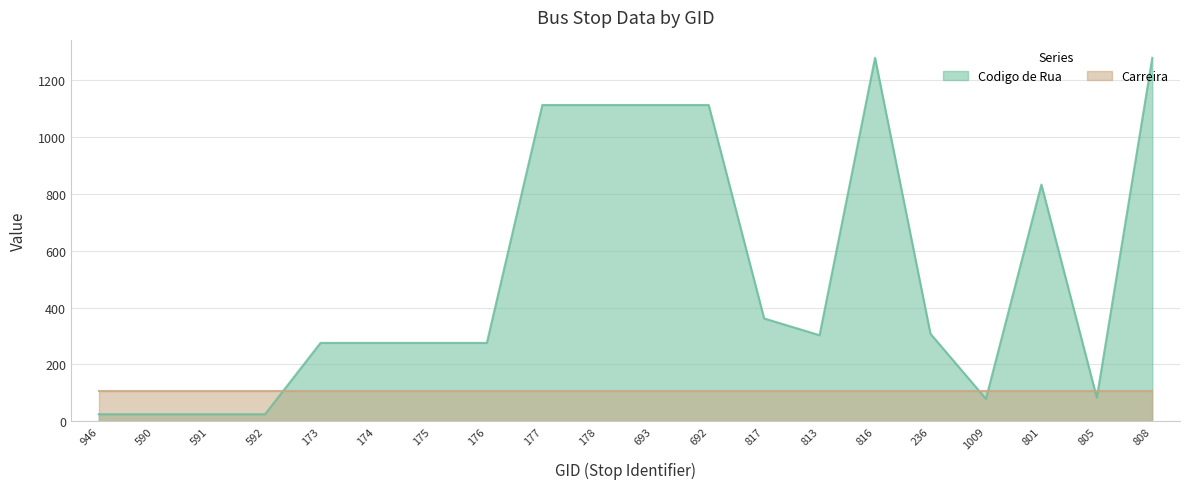

At which label does the data first exceed 303?

177